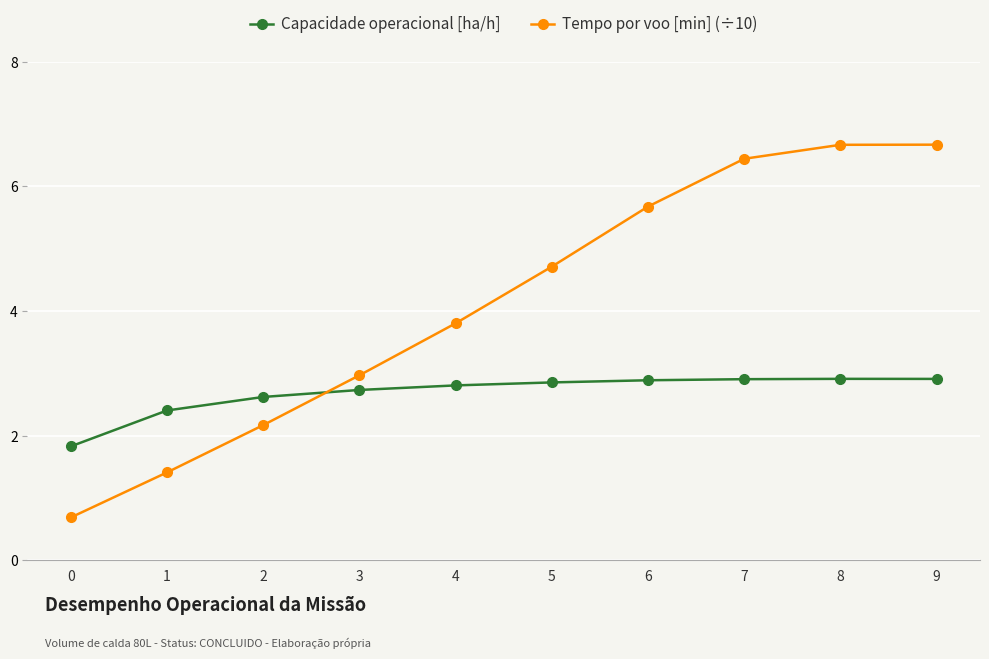

Which series has the largest total across all categories?

Tempo por voo [min] (÷10)